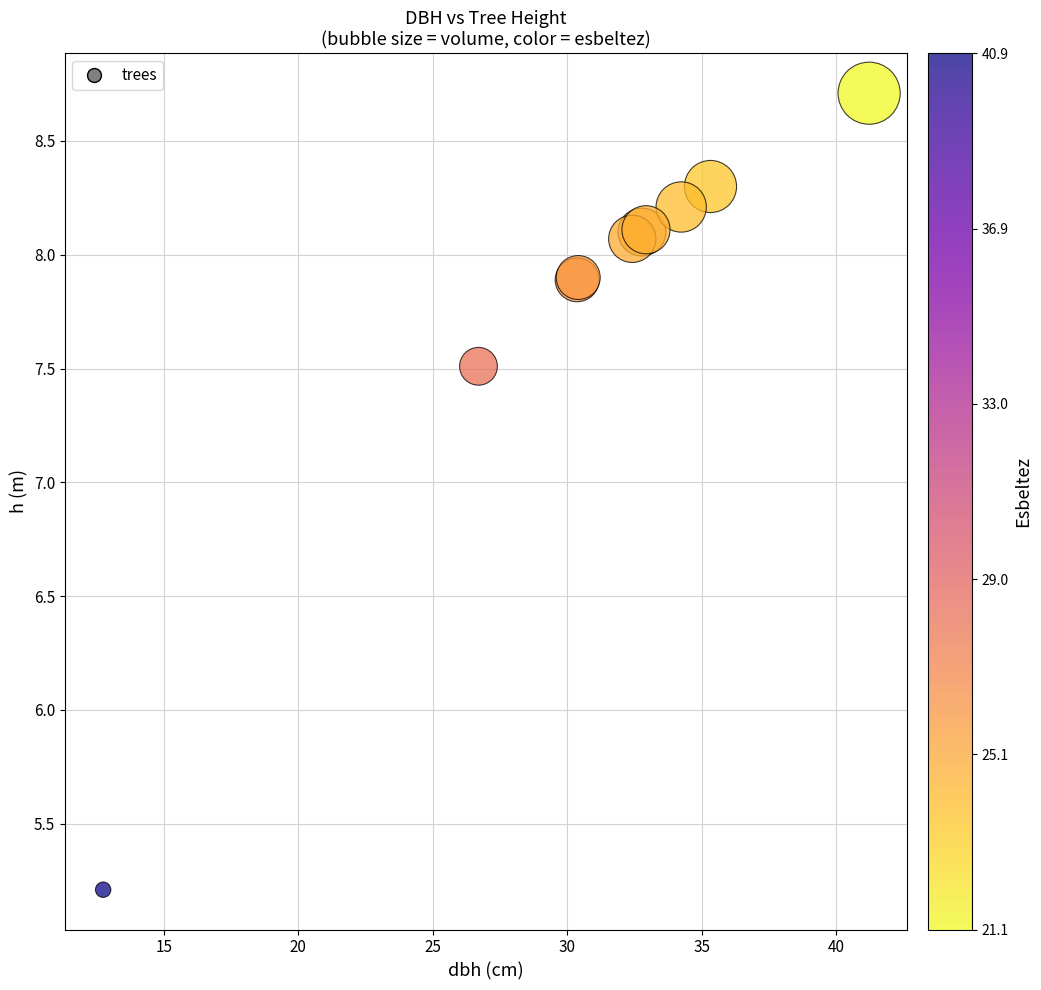

What Y value in the scatter plot is closest to 6?

5.2